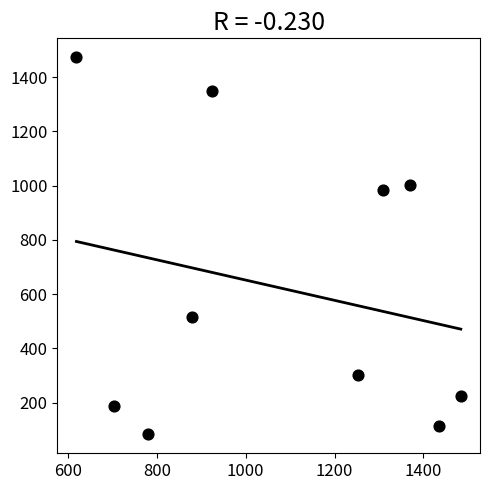

What is the range of Y values (max minus min)?

1390